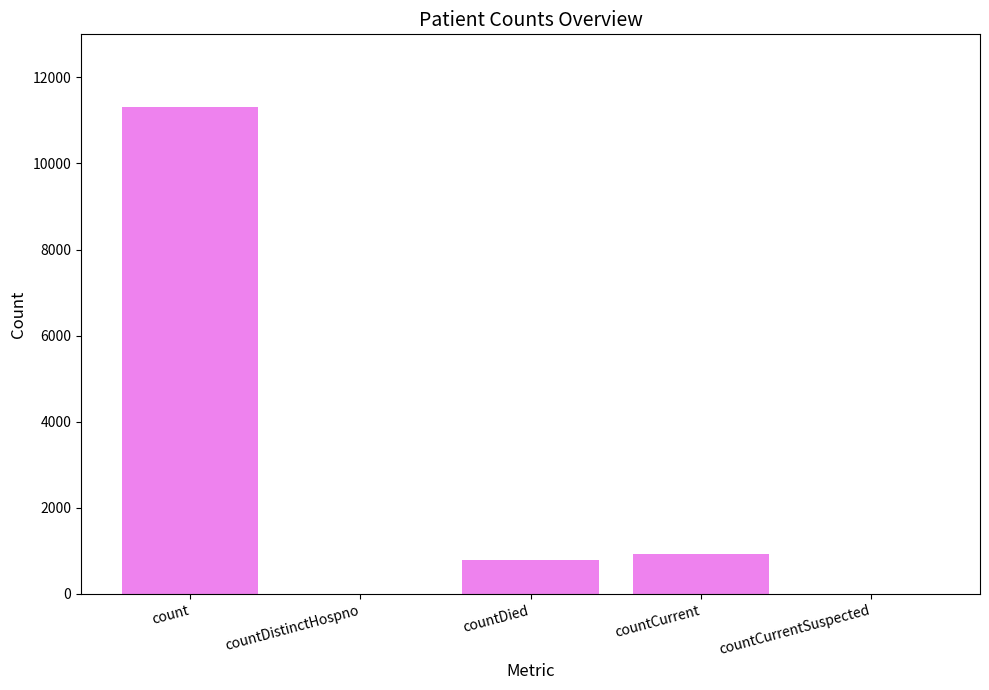

Reading left to right, extract all data points from this chart.

count=11304	countDistinctHospno=0	countDied=780	countCurrent=937	countCurrentSuspected=0